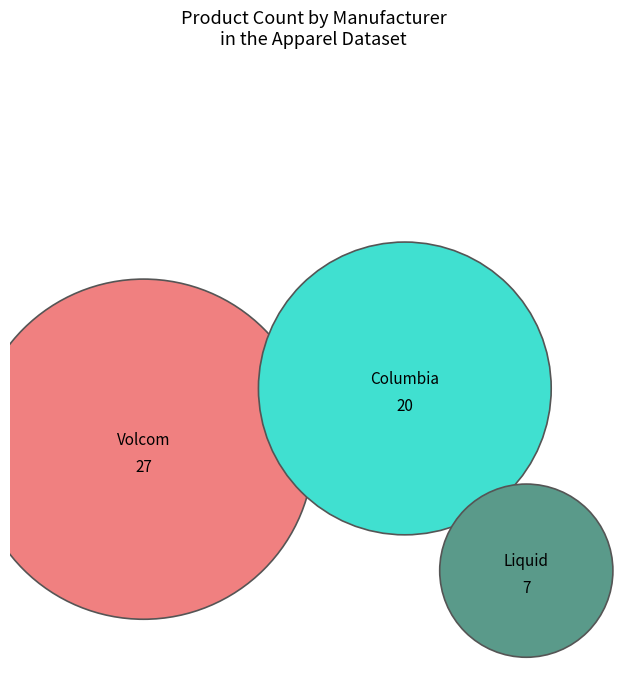

Do LIQUID and Columbia together represent more than half of the pie?

No